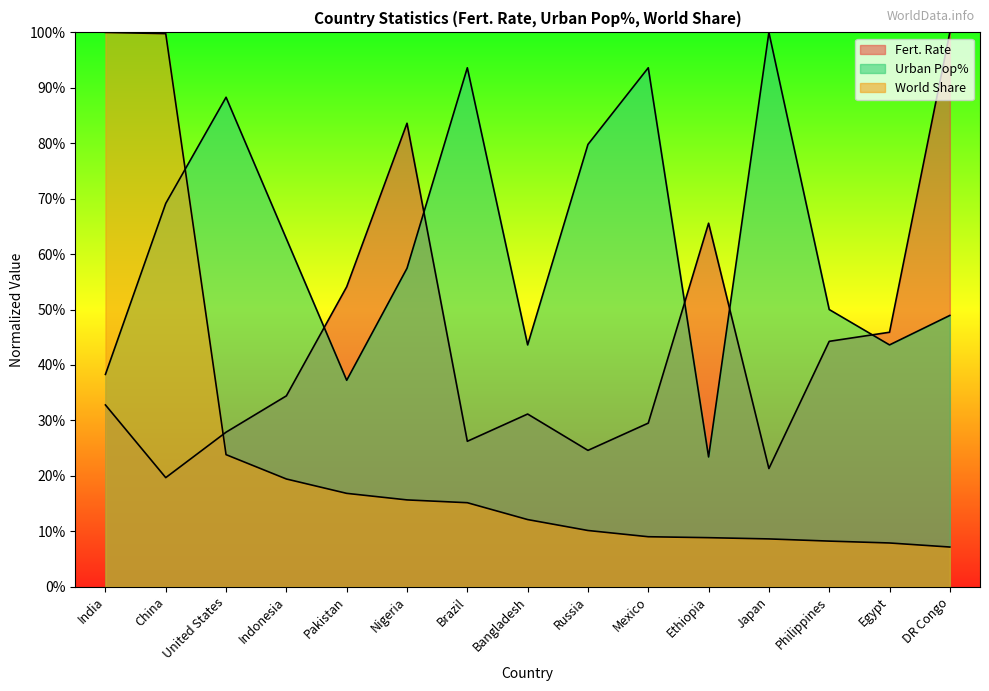

Rank the series at United States from lowest to highest value.

World Share, Fert. Rate, Urban Pop%